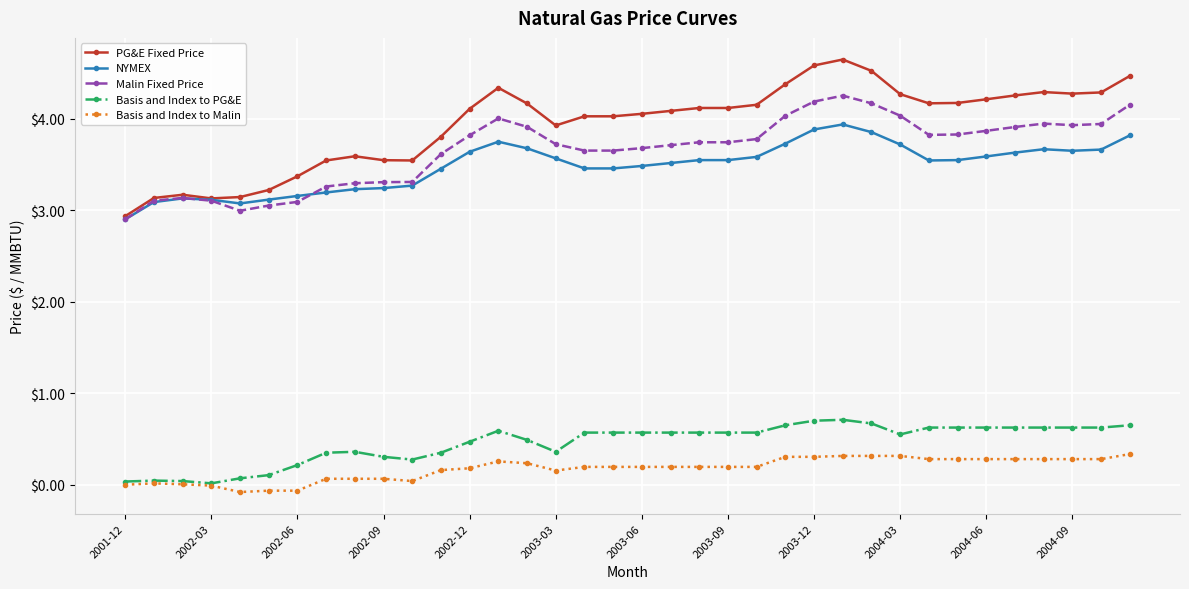

What is the greatest value displayed?

4.7